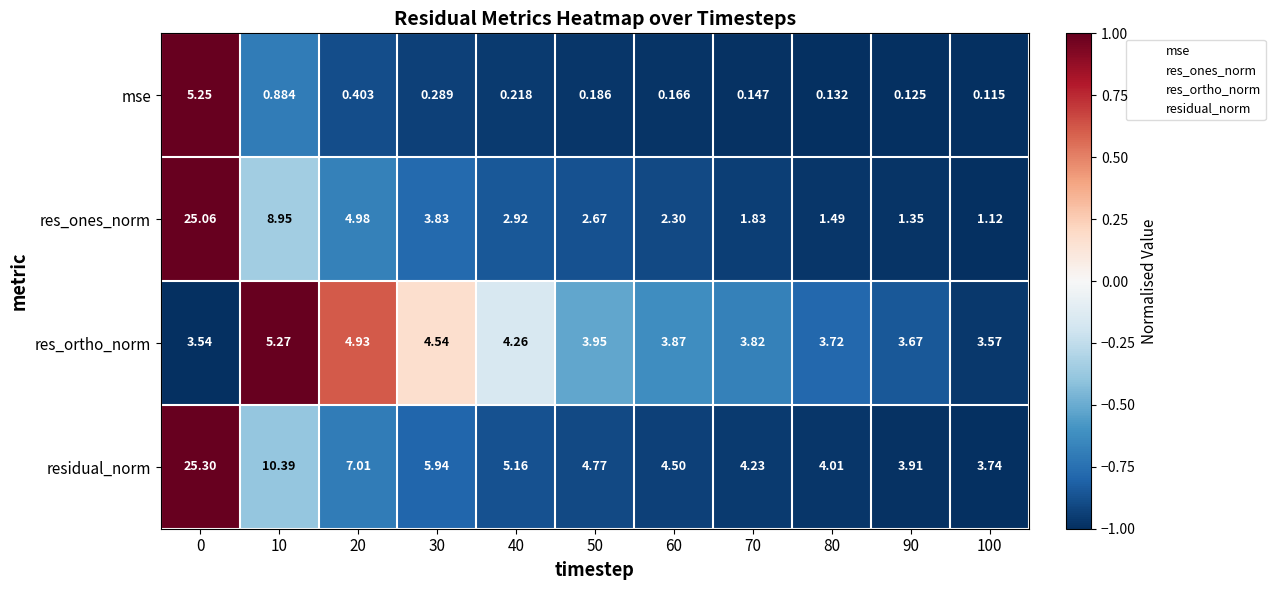

What is the total value across all series at 50?

11.6